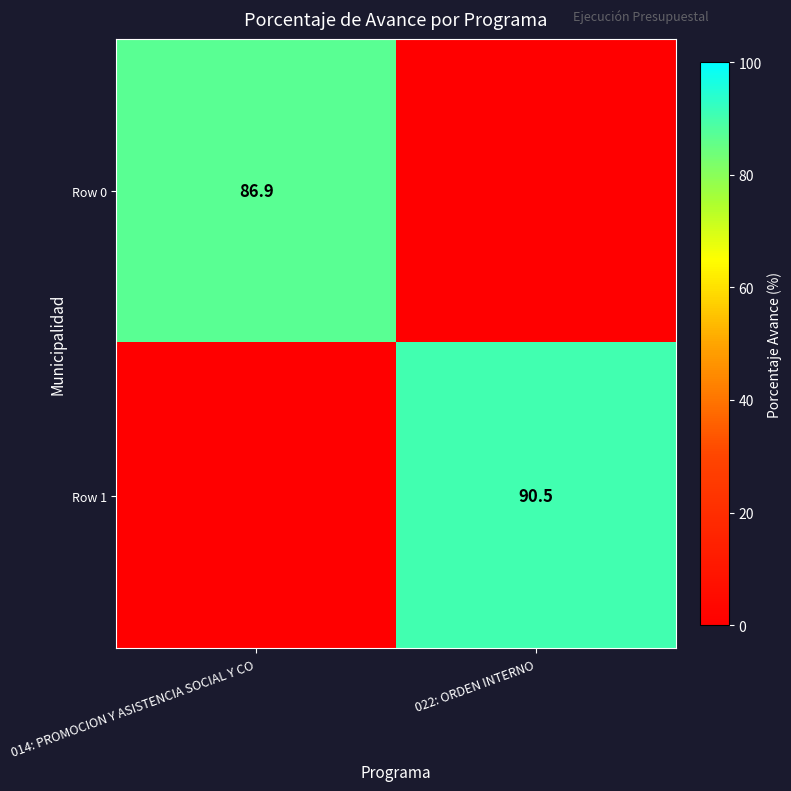

The value of Row 1 at 022: ORDEN INTERNO is 90.5. True or false?

True